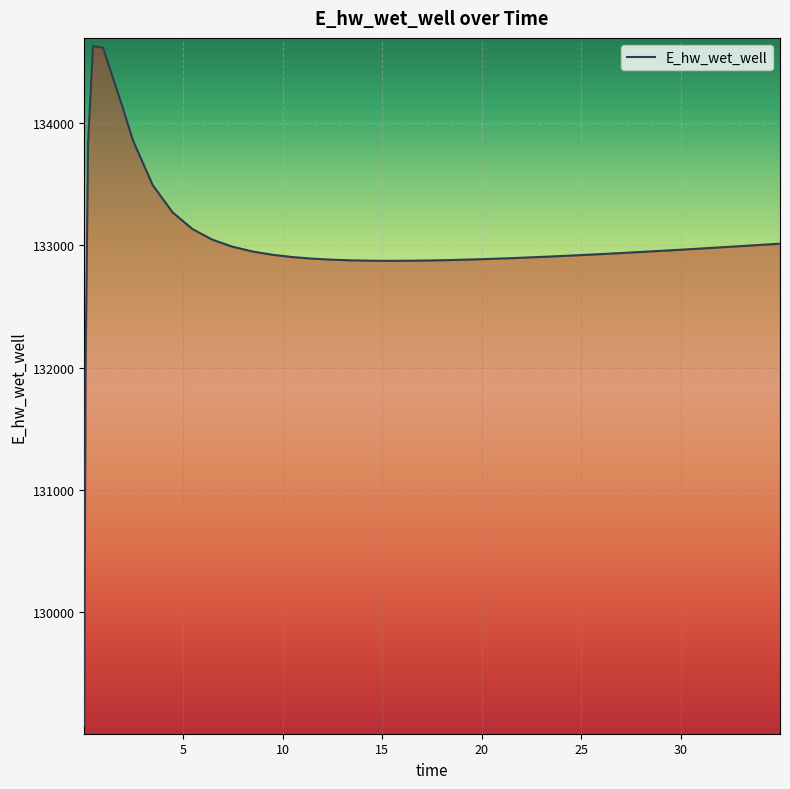

What is the greatest value displayed?

134628.0